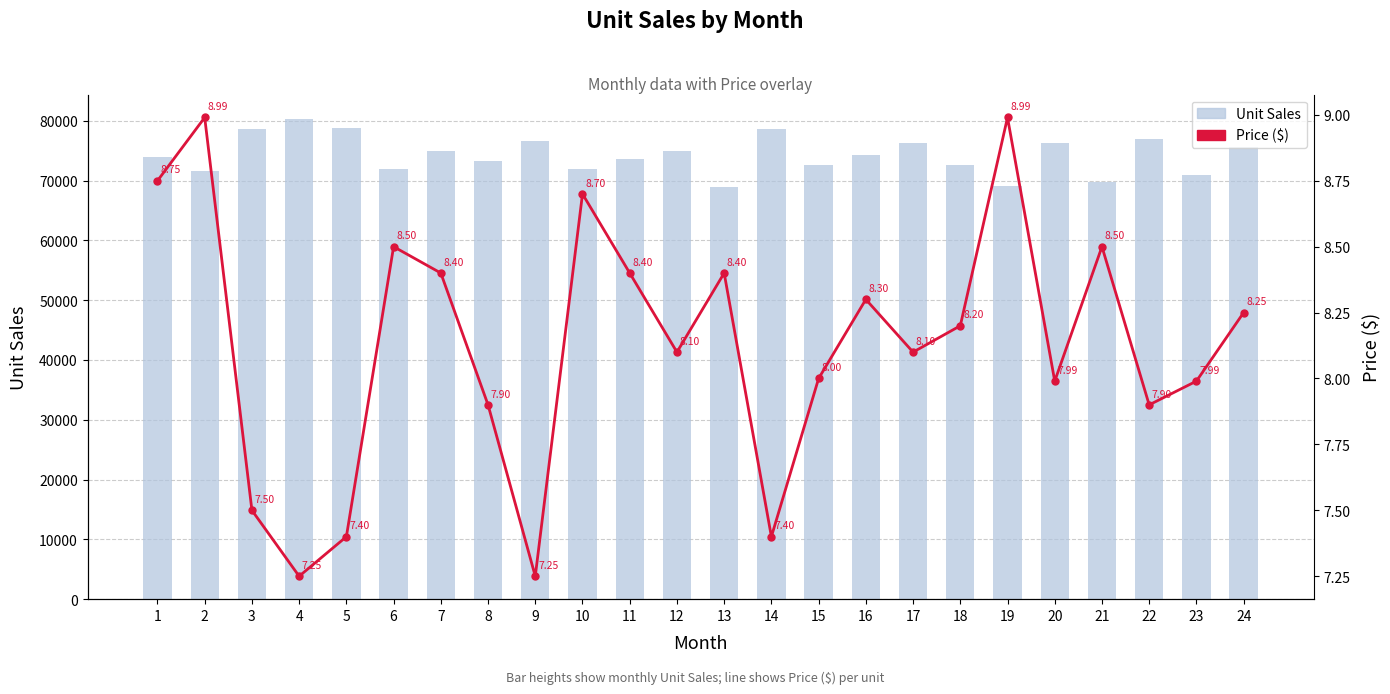

What are all the series names shown in the legend?

Unit Sales, Price ($)